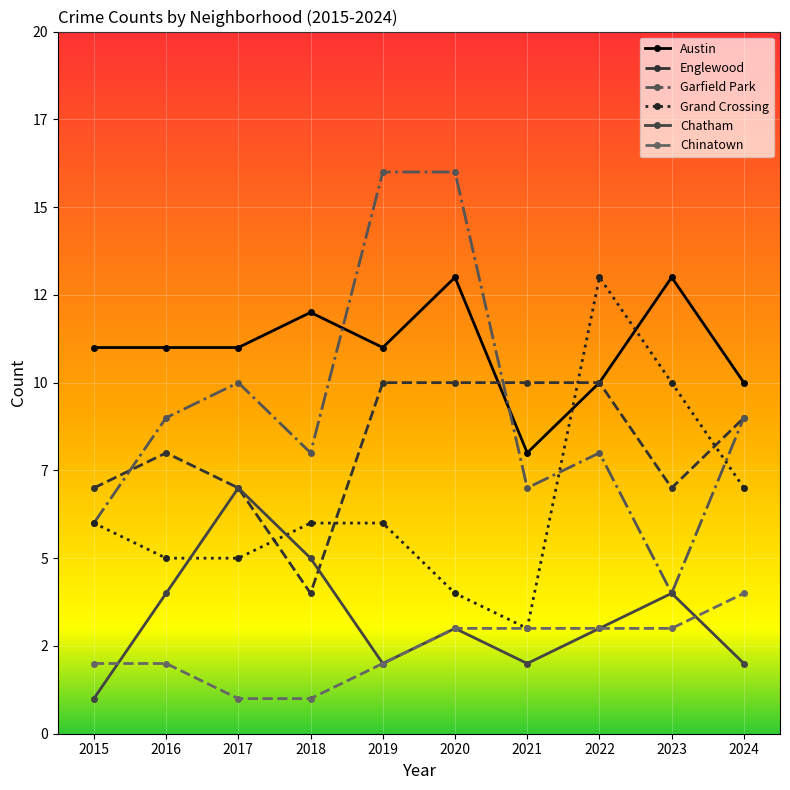

What are all the series names shown in the legend?

Austin, Englewood, Garfield Park, Grand Crossing, Chatham, Chinatown